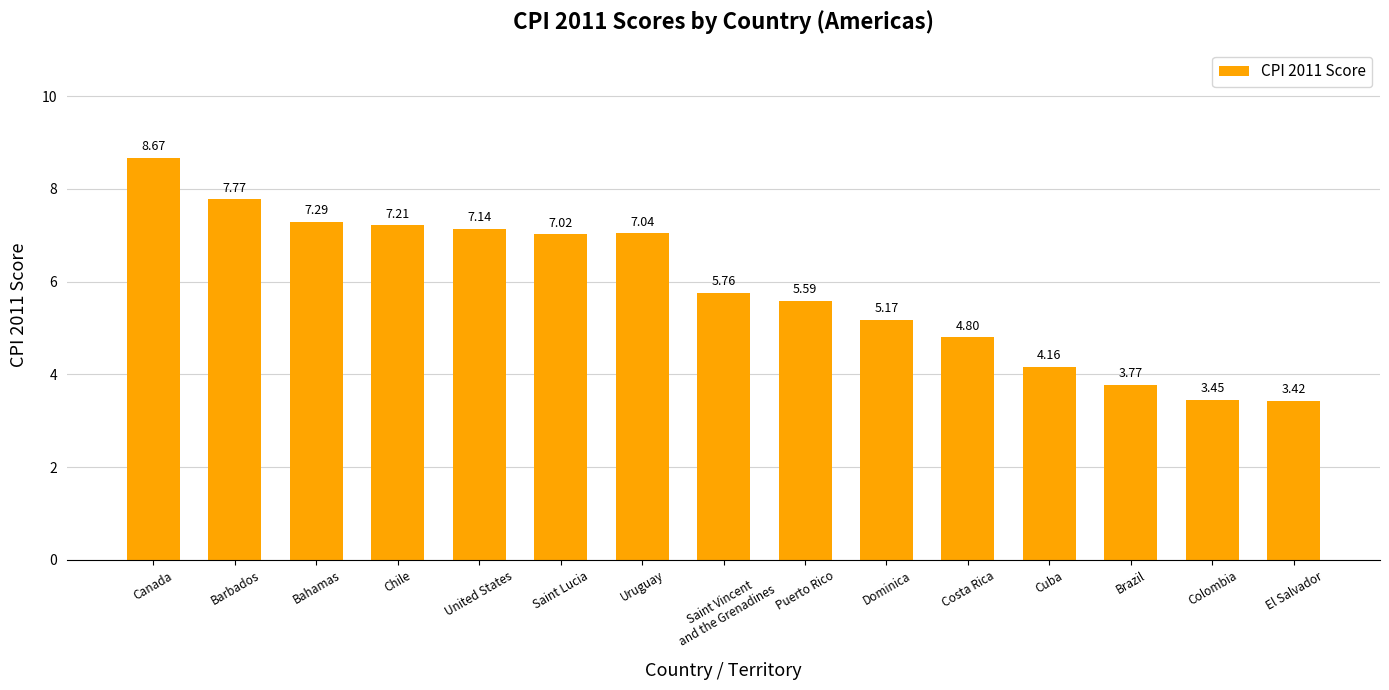

What is the label of the 13th bar from the right?

Bahamas